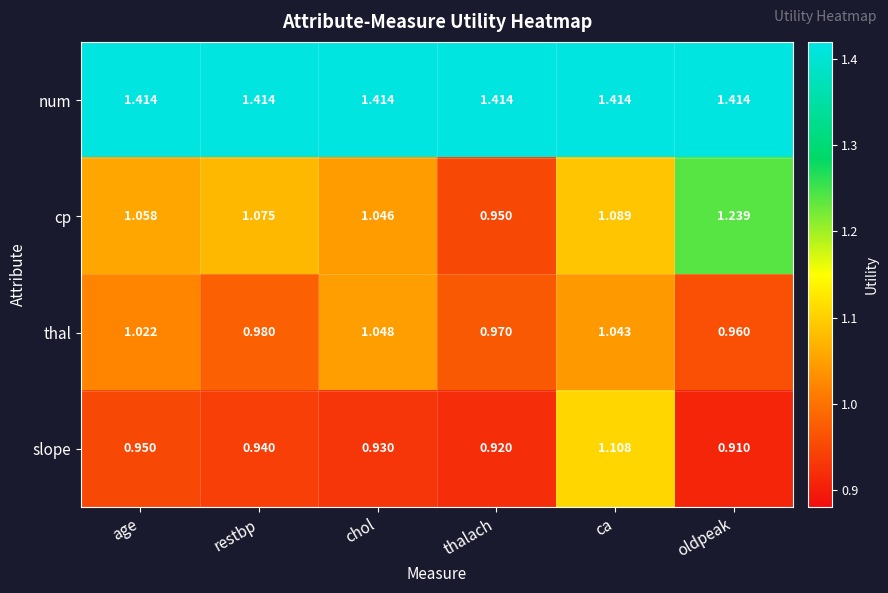

What is the spread (max minus min) of values at thalach?

0.5